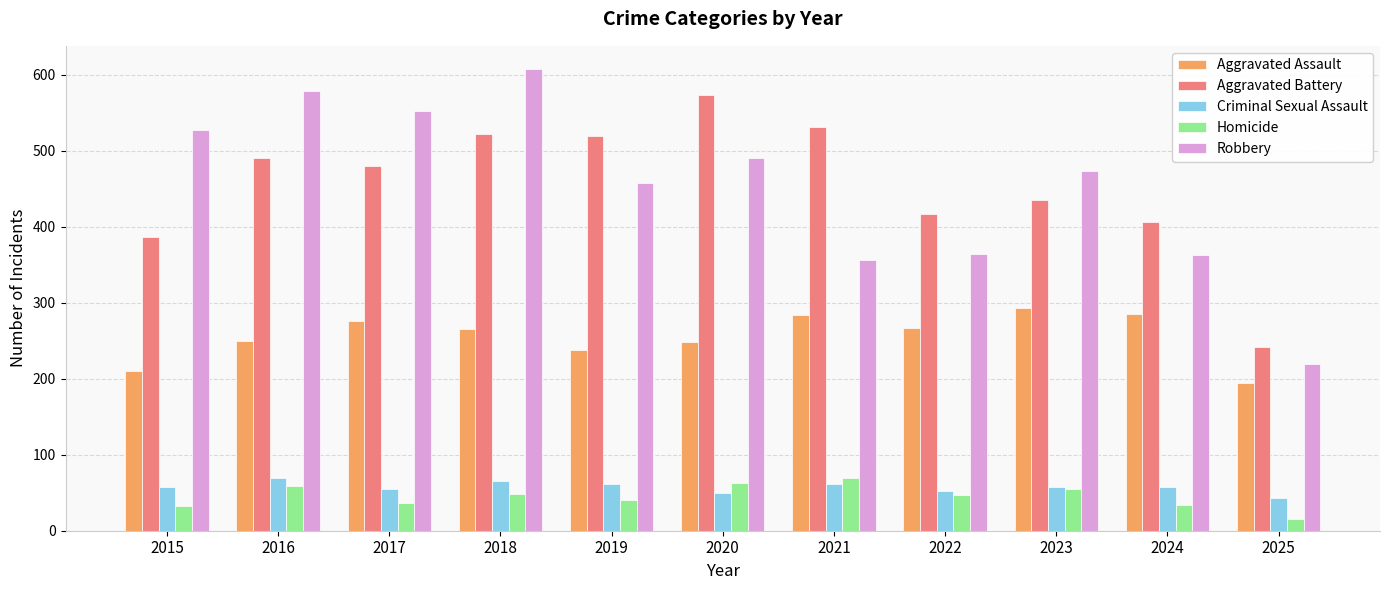

What is the total value across all series at 2017?

1401